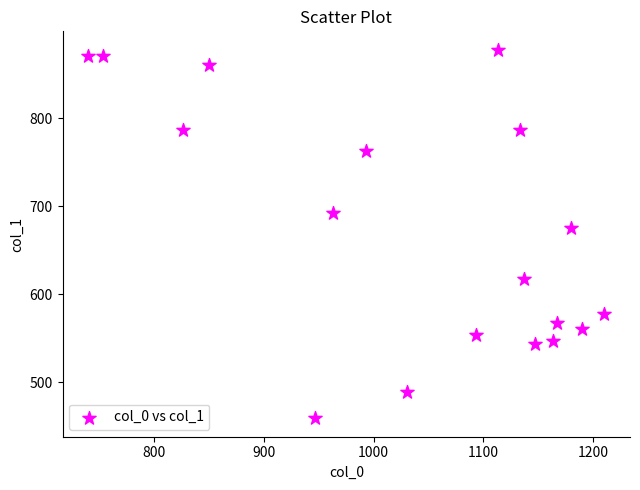

What is the range of X values (max minus min)?

470.0